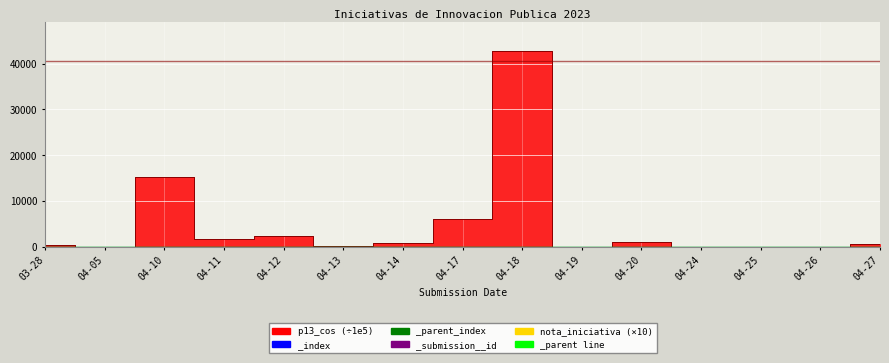

At which category is the sum across all series the highest?

04-18